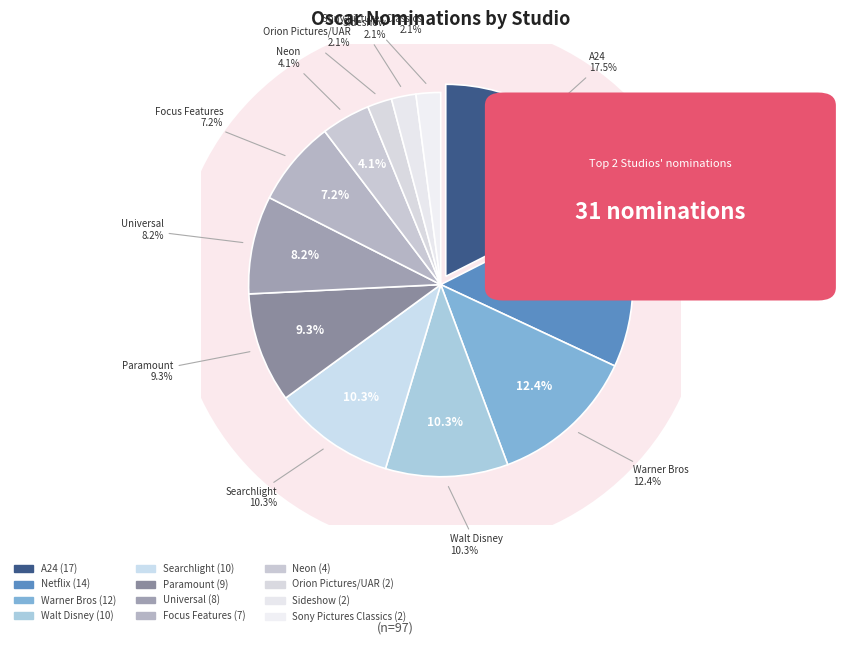

The Neon slice represents 1% of the pie. True or false?

False